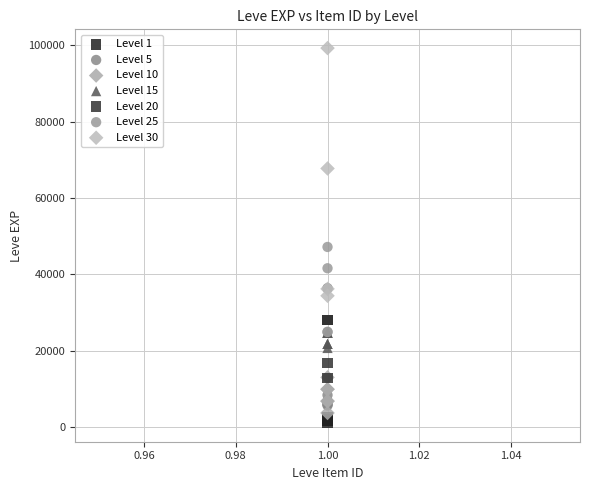

Which series reaches the maximum Y coordinate?

Level 30